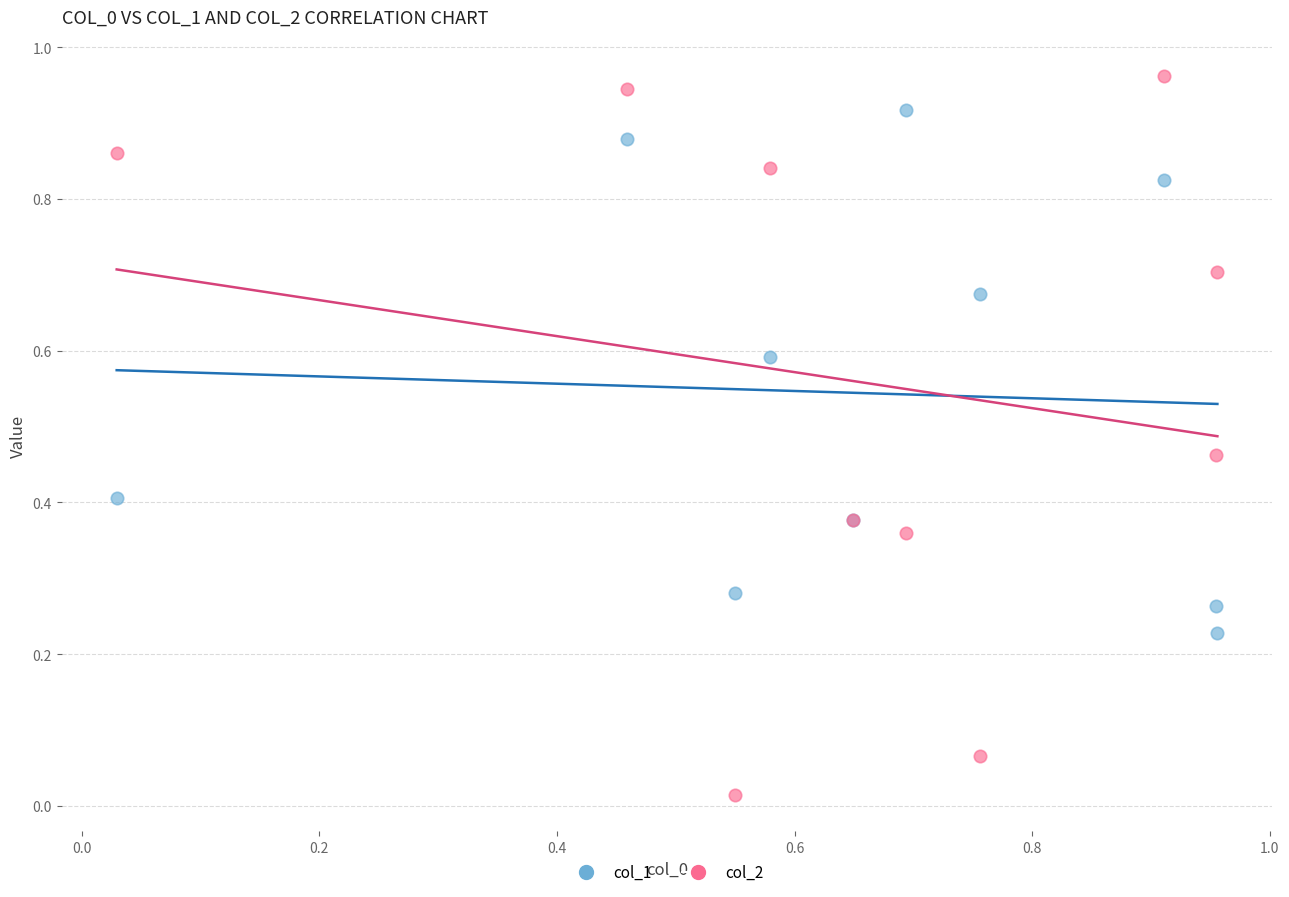

Which series has the largest Y range (max minus min)?

col_2